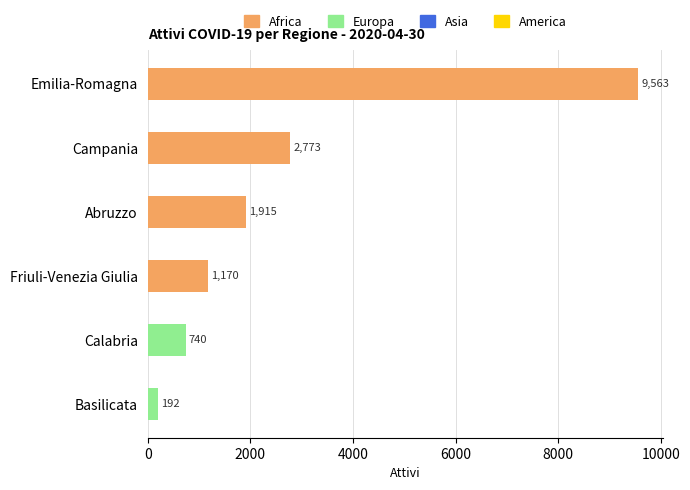

Where is America nearest to the value 4877?

Campania